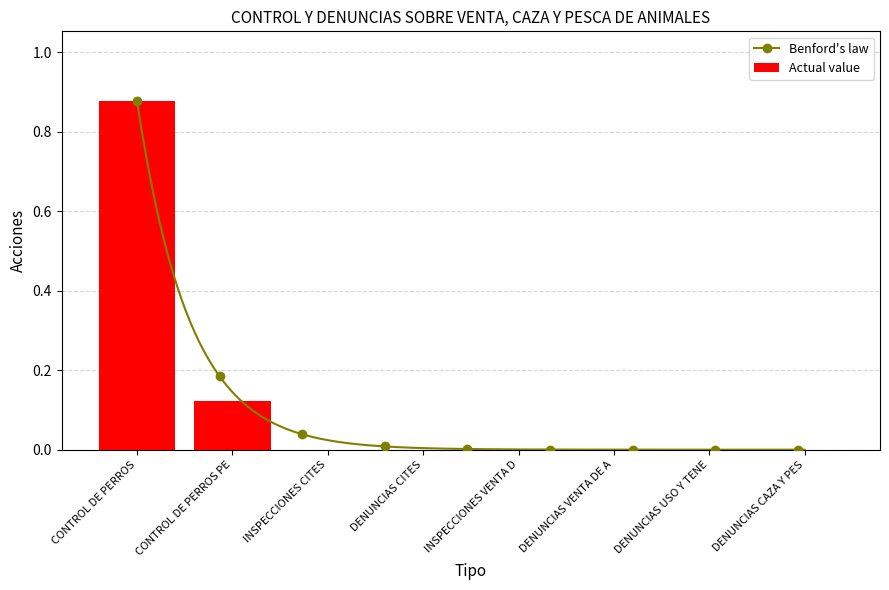

What is the average value?

0.1